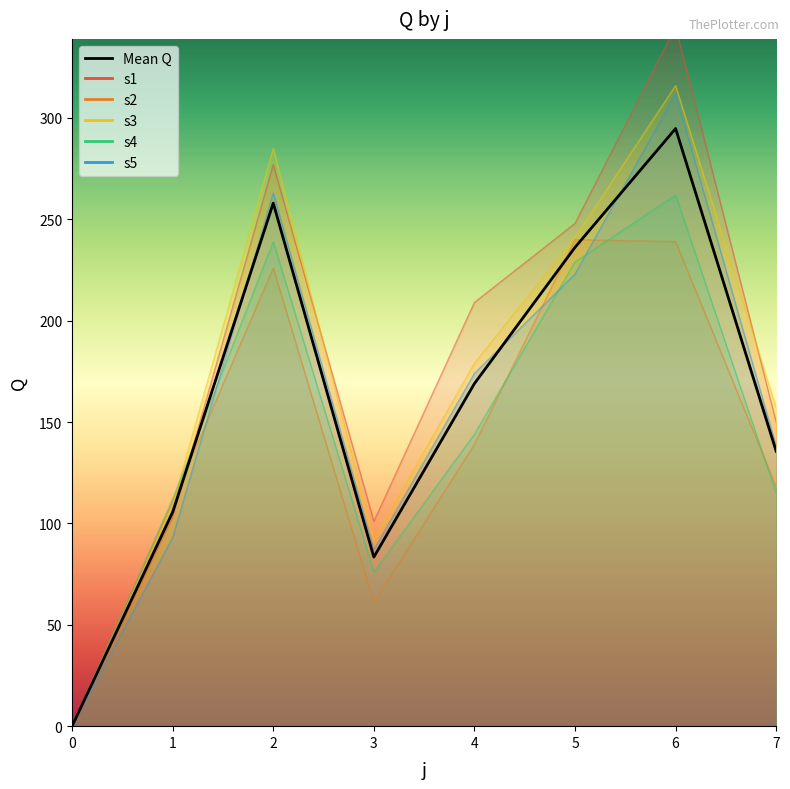

What is the sum of the values at 1 and 7?

241.2